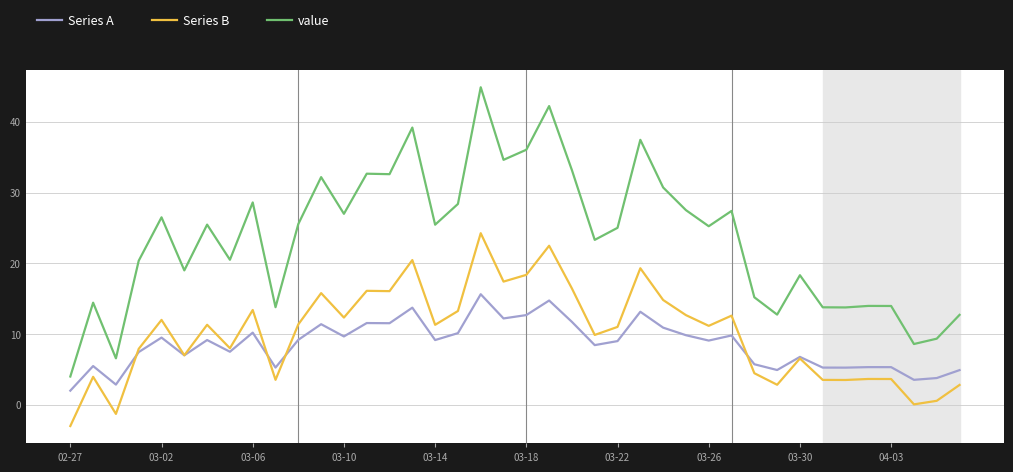

Which series has the largest total across all categories?

value